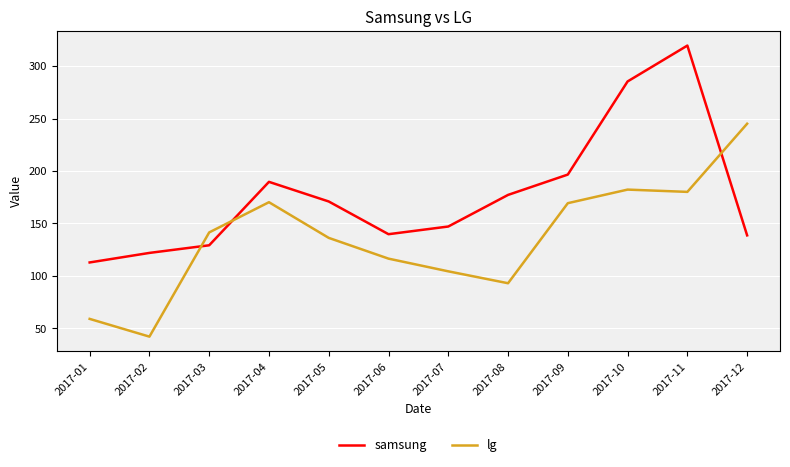

What is the minimum value shown in the chart?

42.2